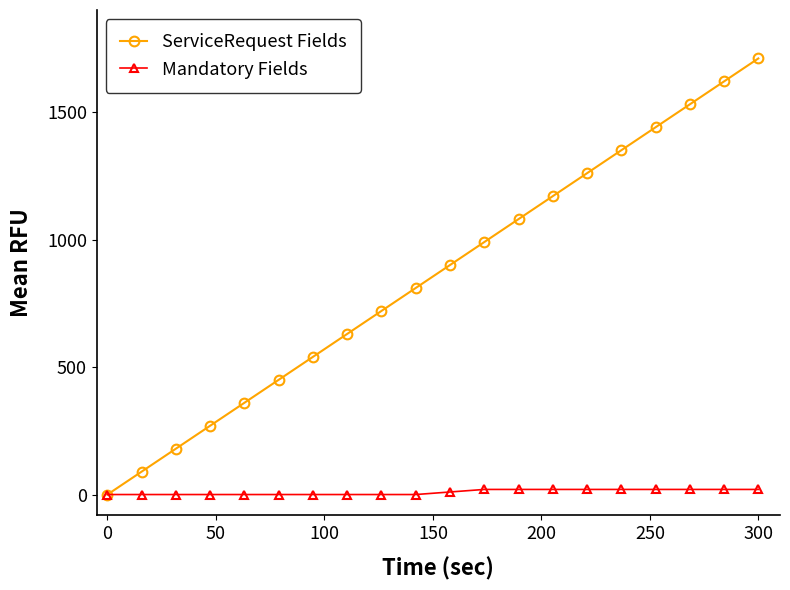

How many data points does each series have?

20